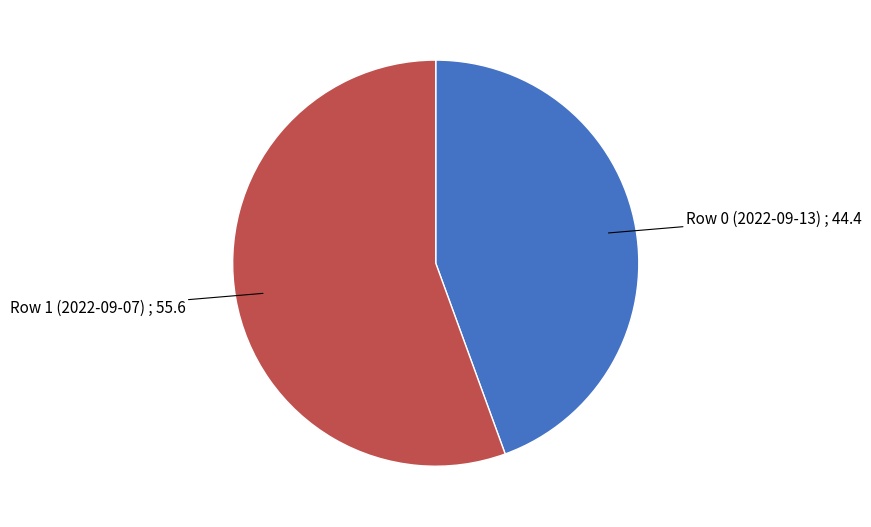

Is there a majority slice in this chart?

Yes